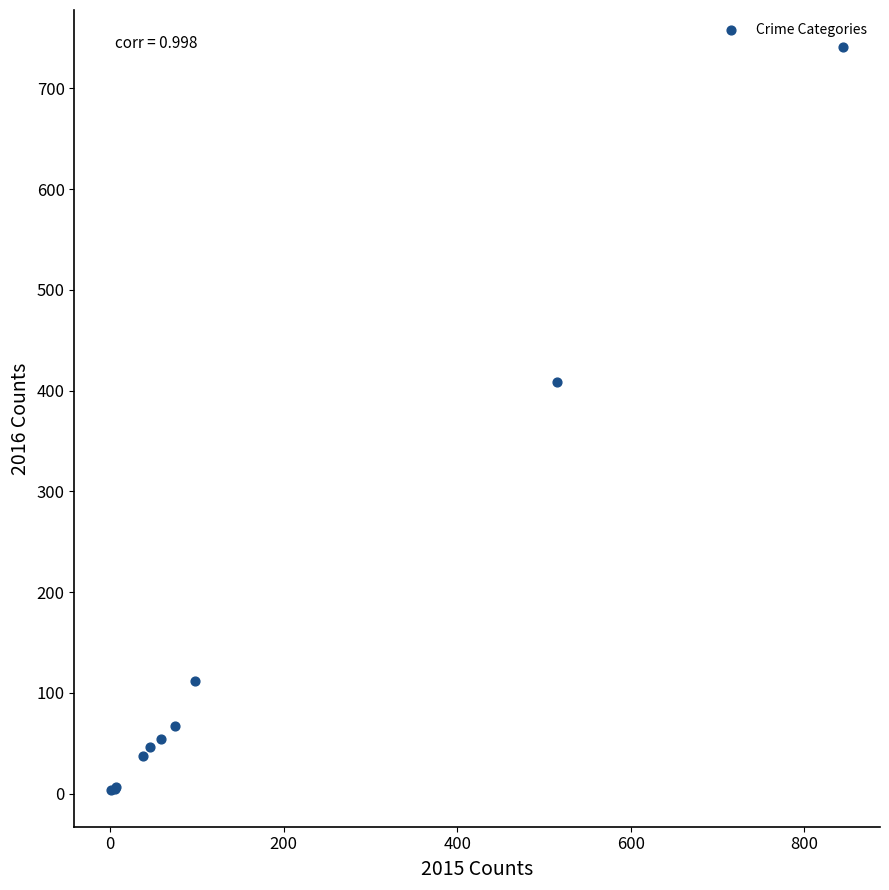

What Y value in the scatter plot is closest to 372?

409